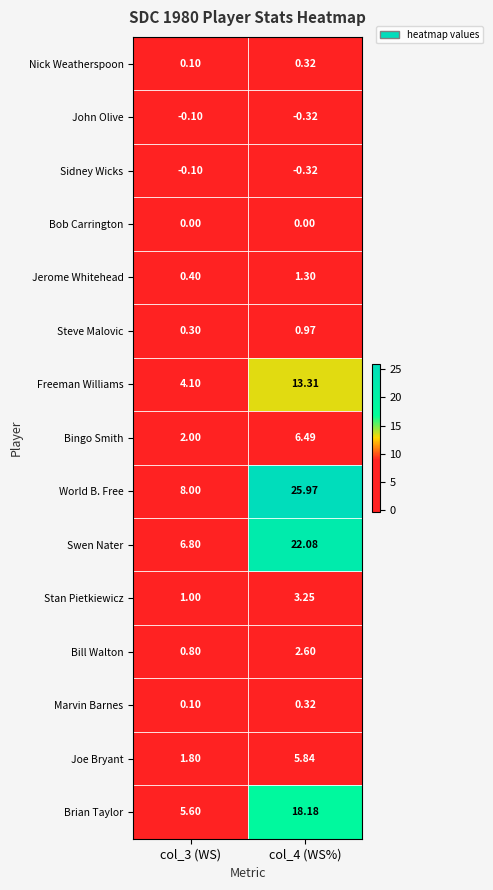

Which series has the largest range (max minus min)?

World B. Free